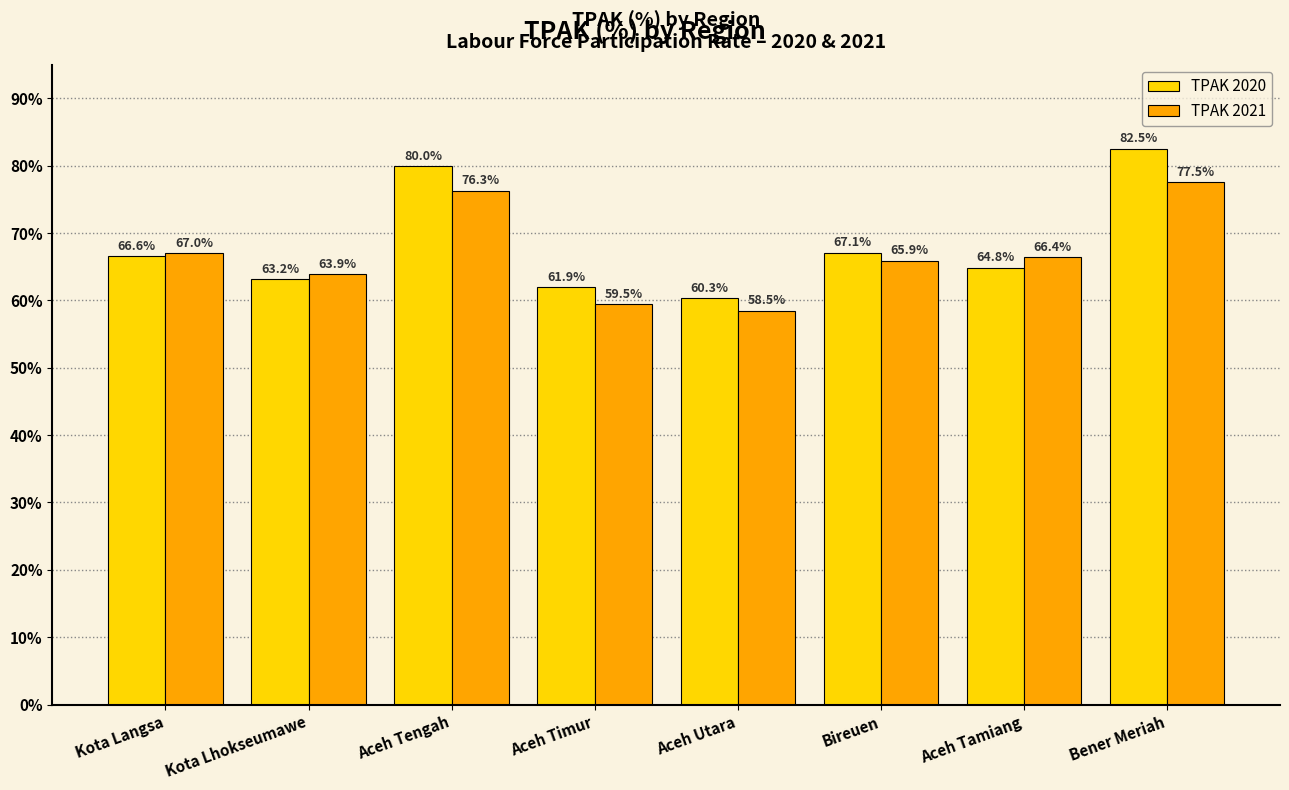

At which label does TPAK 2020 reach its minimum?

Aceh Utara